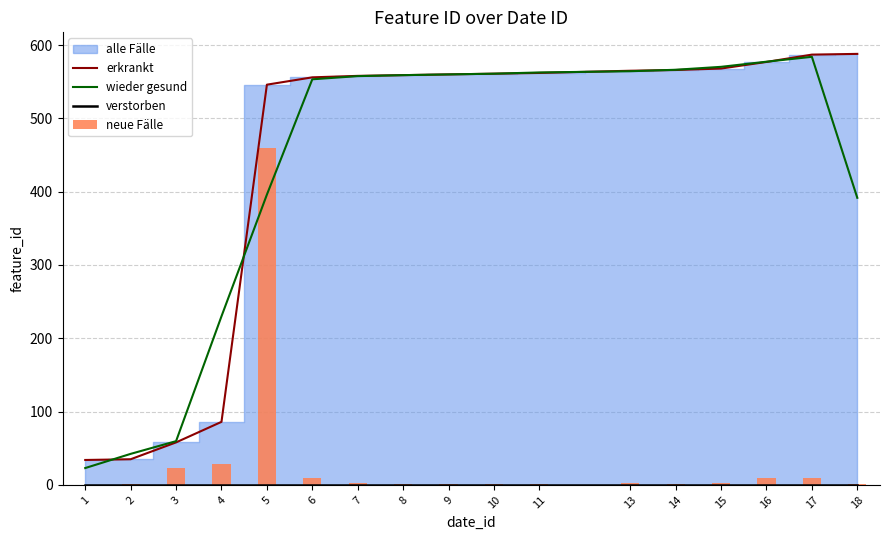

Which series has the widest spread of values?

wieder gesund